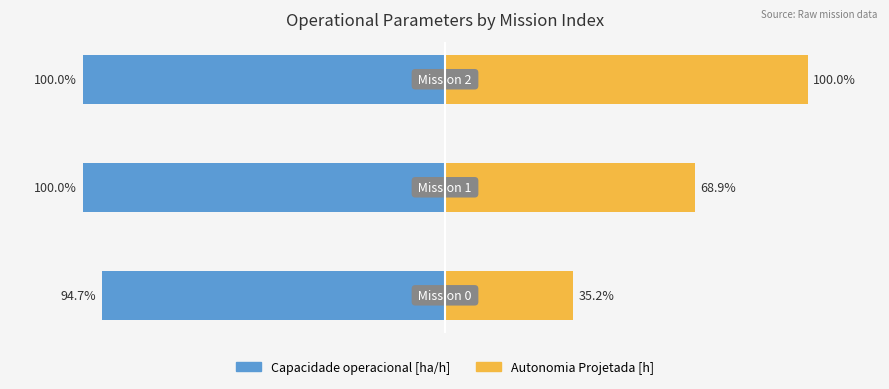

Which series has the widest spread of values?

Autonomia Projetada [h]